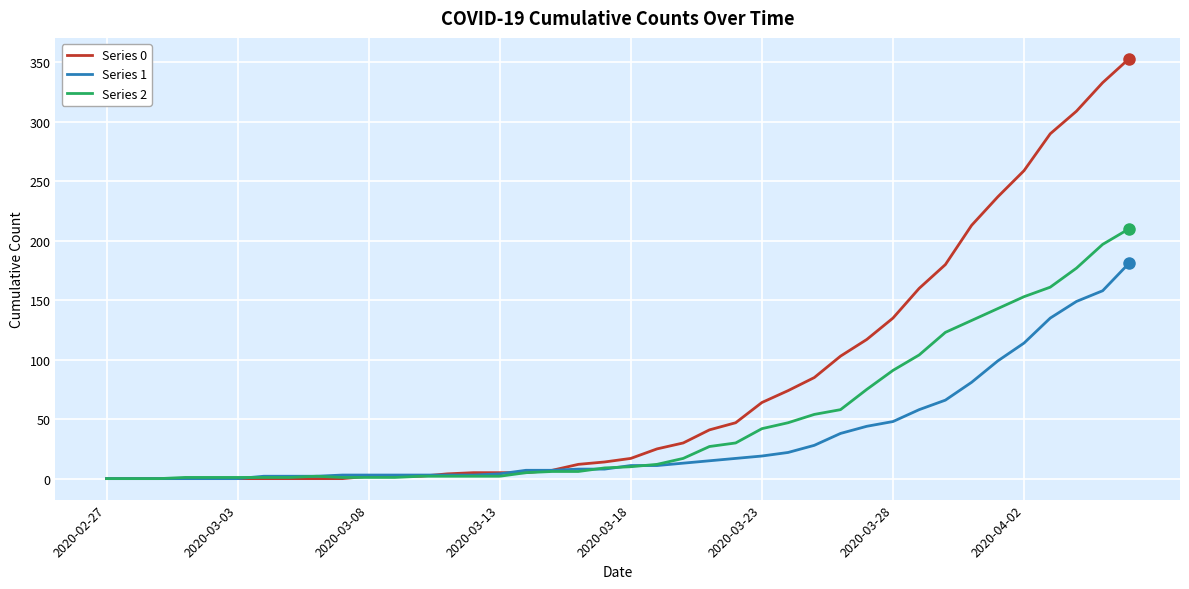

Which series has the largest range (max minus min)?

Series 0